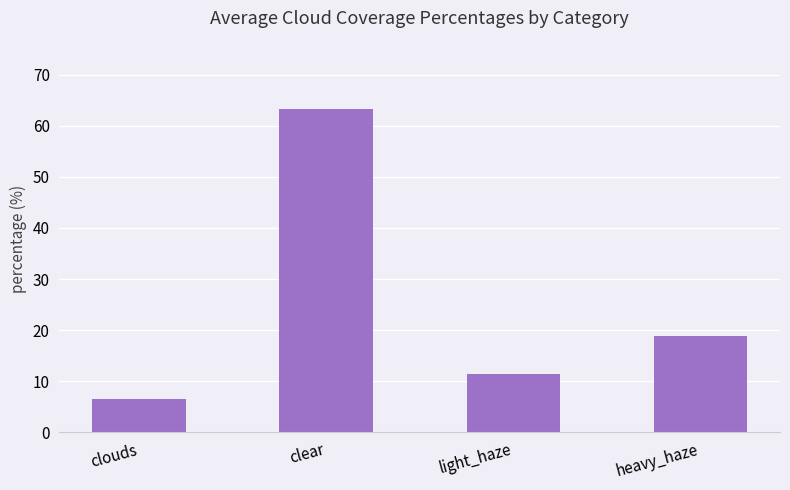

Is it true that the value at heavy_haze is 24.9?

False